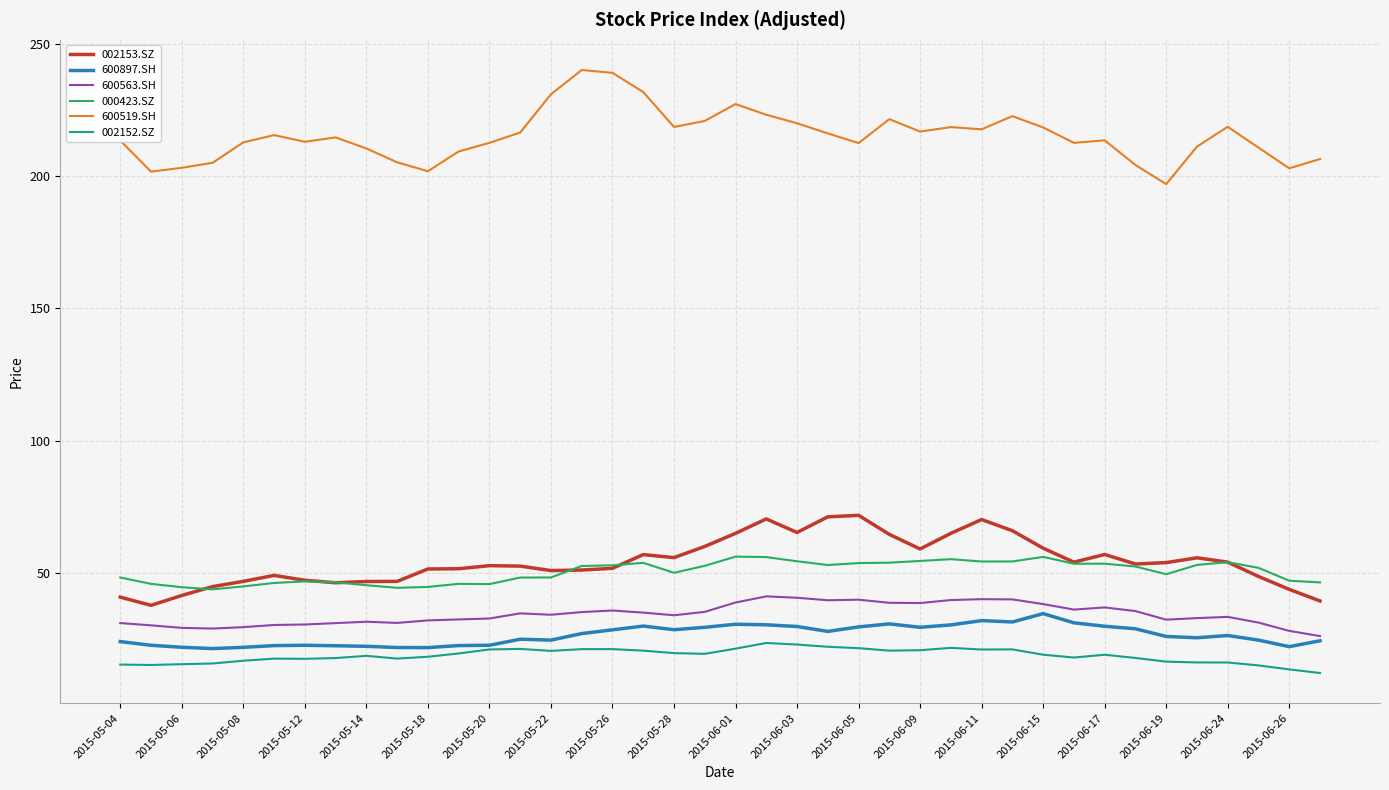

True or false: 600897.SH and 600519.SH intersect in this chart.

False